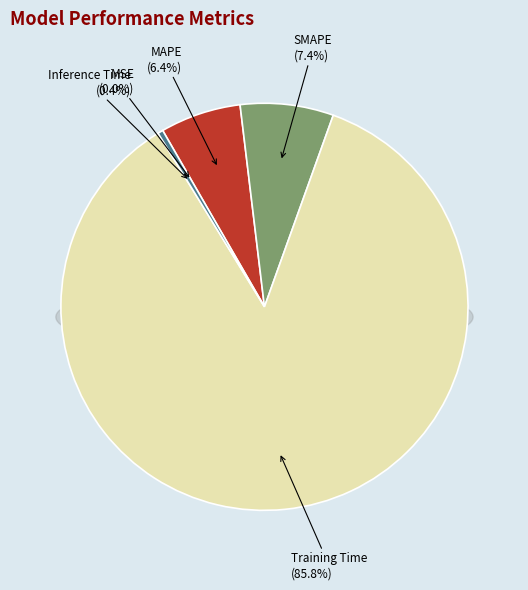

Combined, do MAPE and MSE account for over 50%?

No